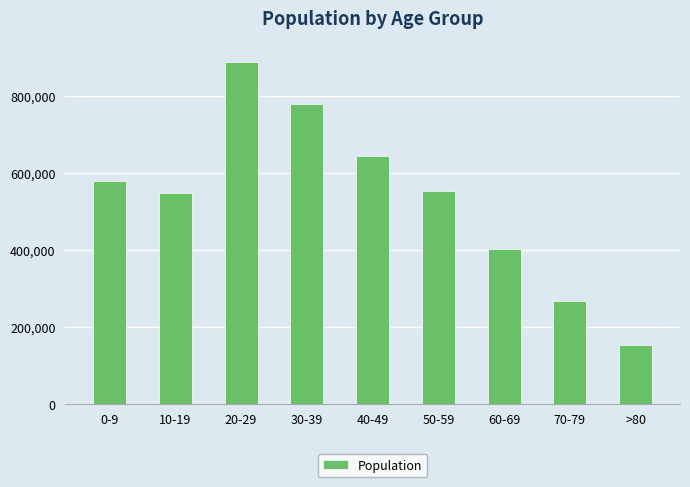

Reading right to left, list all the values displayed in this chart.

>80=152910	70-79=266910	60-69=401716	50-59=553165	40-49=644096	30-39=779305	20-29=887812	10-19=547885	0-9=579439